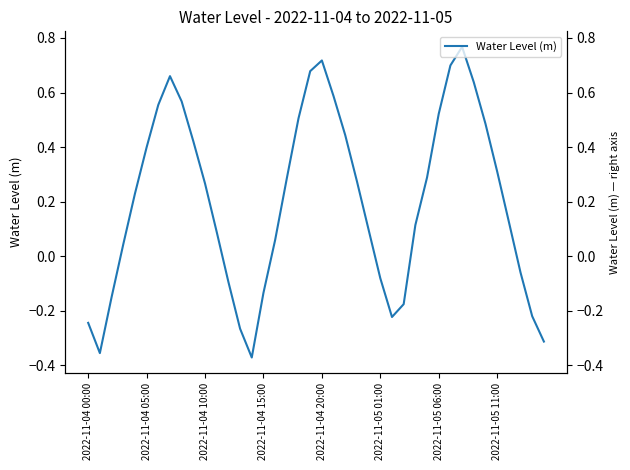

What is the change in value from 2022-11-04 20:00 to 14?

-0.6